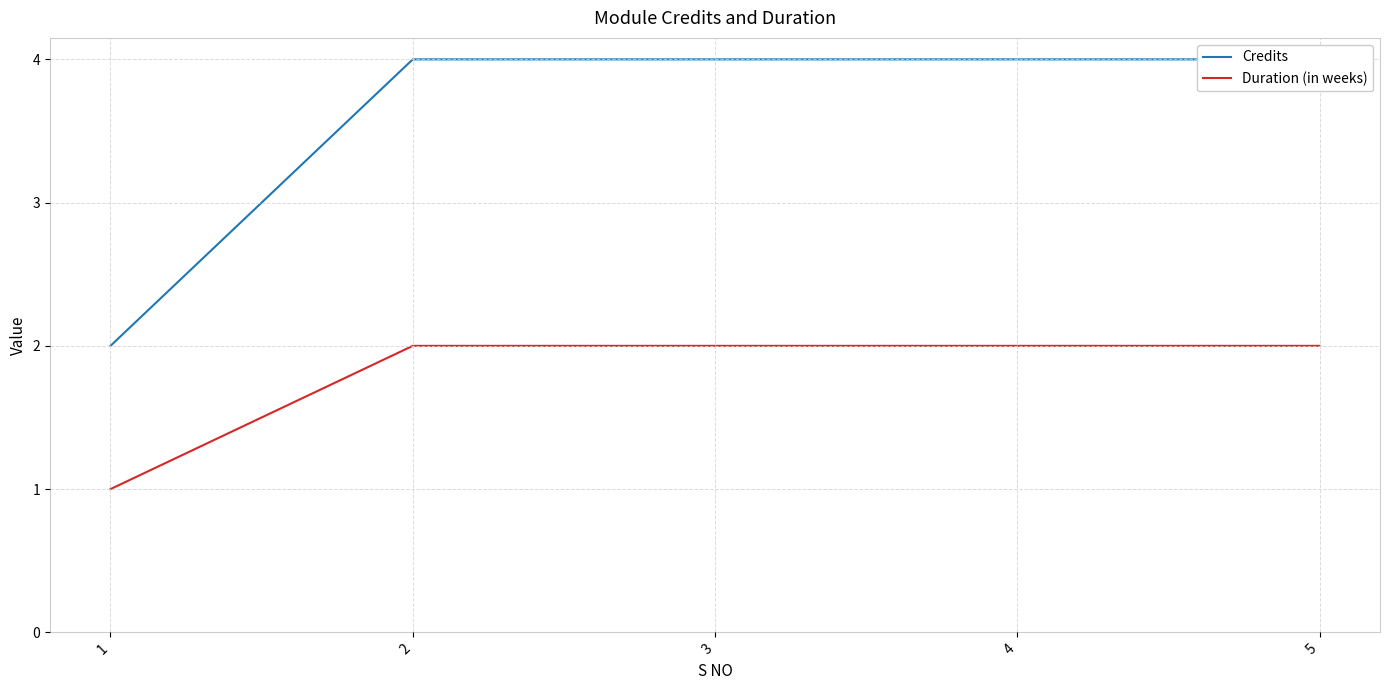

What is the difference between the maximum and minimum values in the Credits series?

2